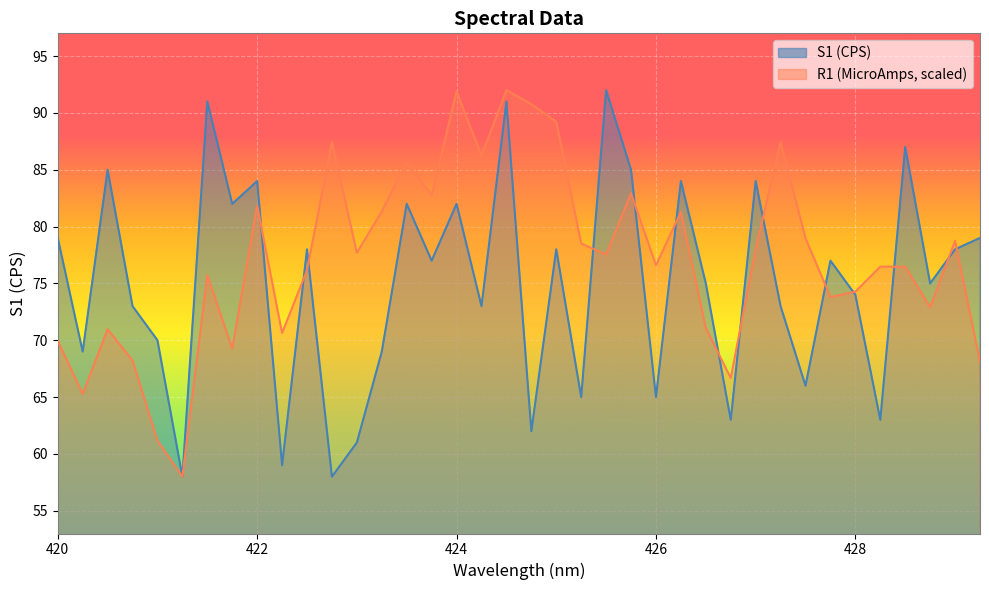

Where does the R1 series first go above 77?

422